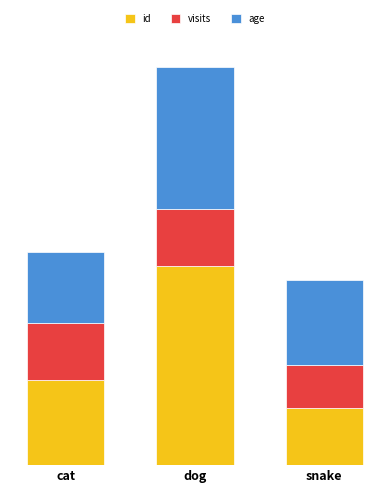

The value of id at snake is 3.0. True or false?

False